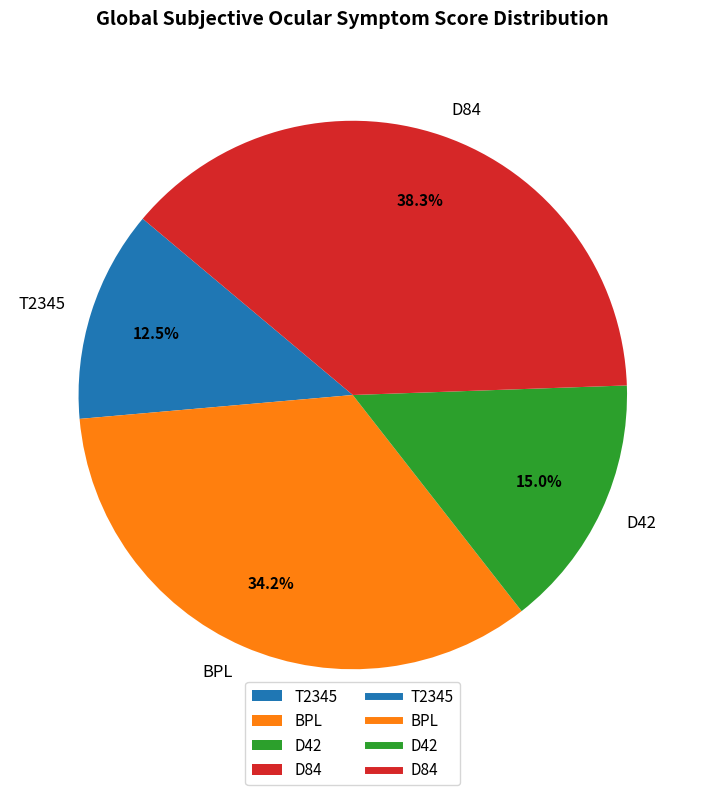

What percentage is the D84 slice, to the nearest percent?

38%